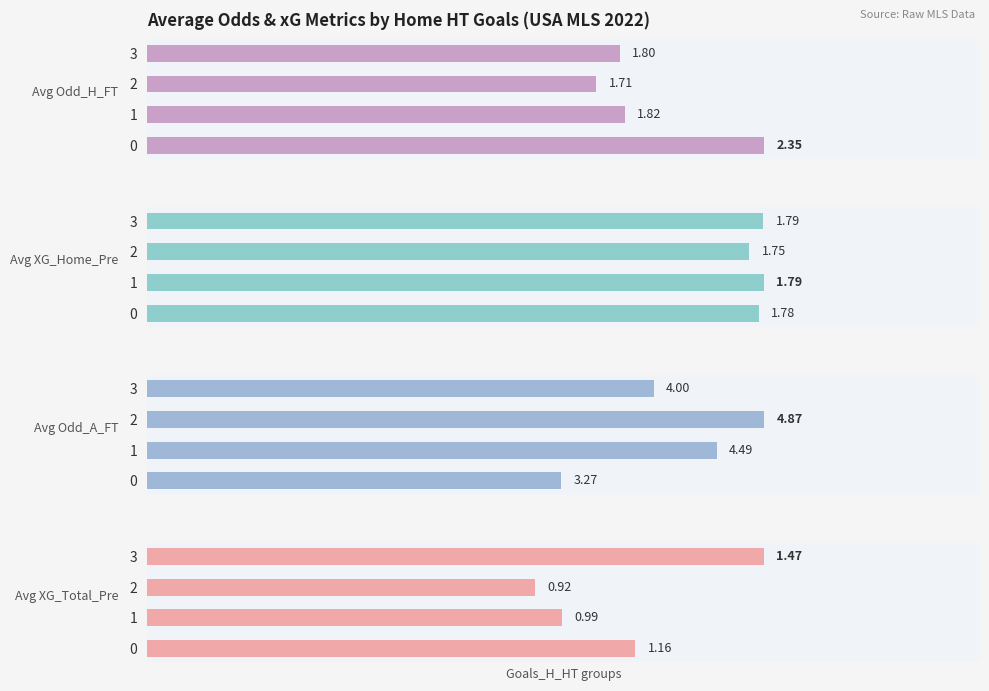

List the labels in order of Avg Odd_H_FT value, smallest first.

2, 3, 1, 0